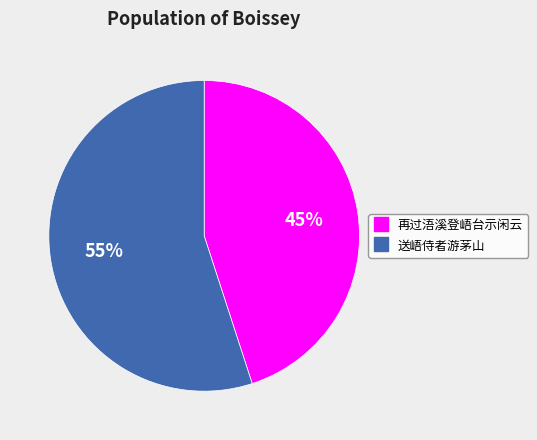

Between 再过浯溪登峿台示闲云 and 送峿侍者游茅山, which is larger?

送峿侍者游茅山